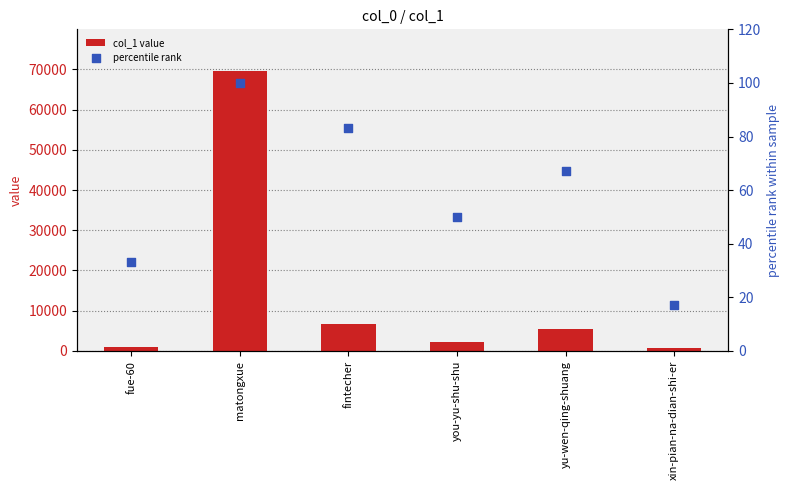

At which category is the sum across all series the highest?

matongxue